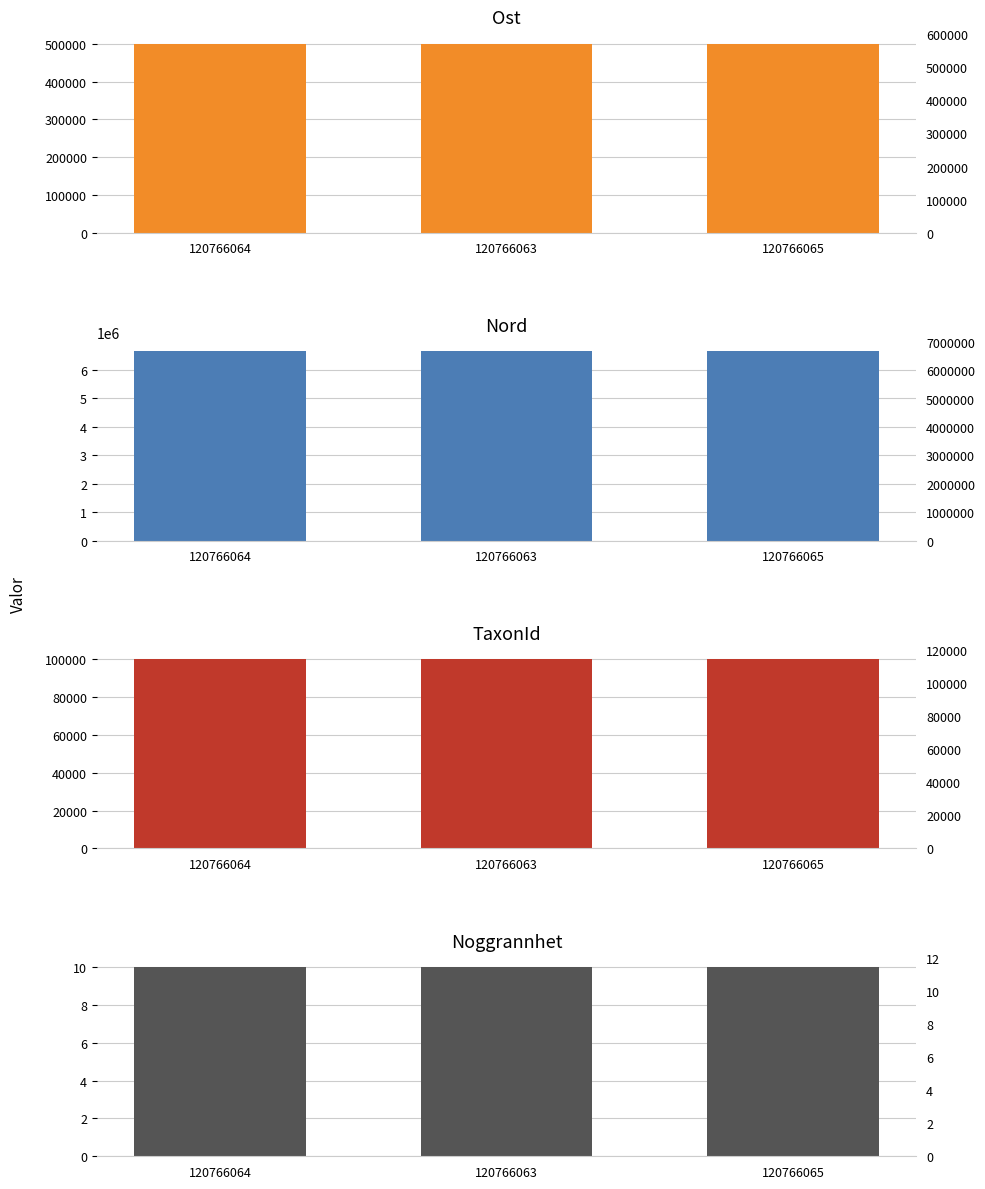

How many Ost values are between 500965 and 501097?

3